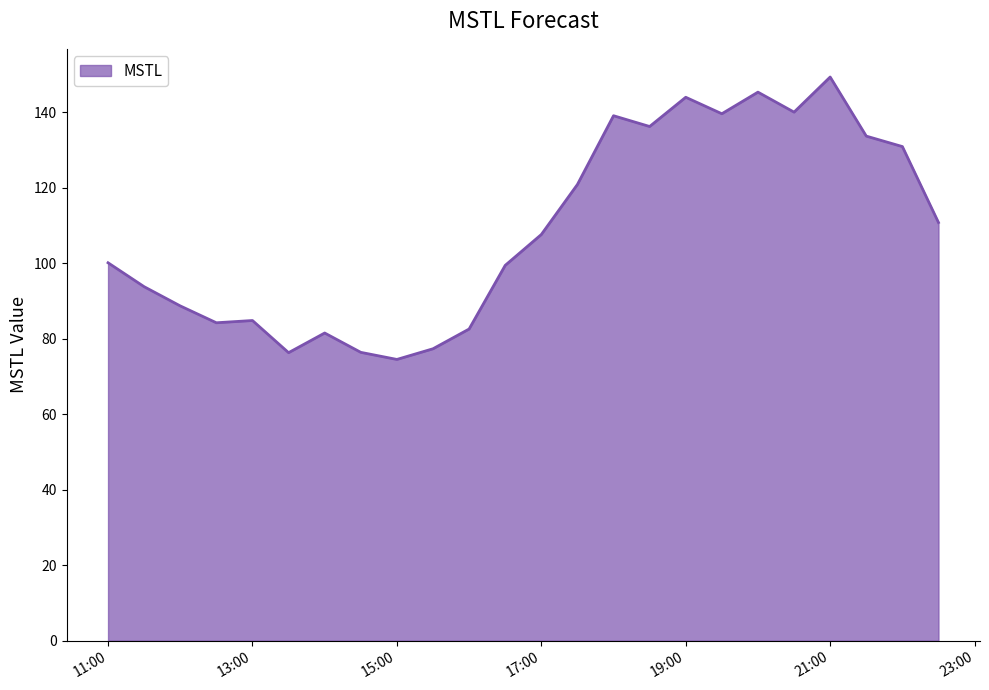

What is the difference between the maximum and minimum values?

74.8